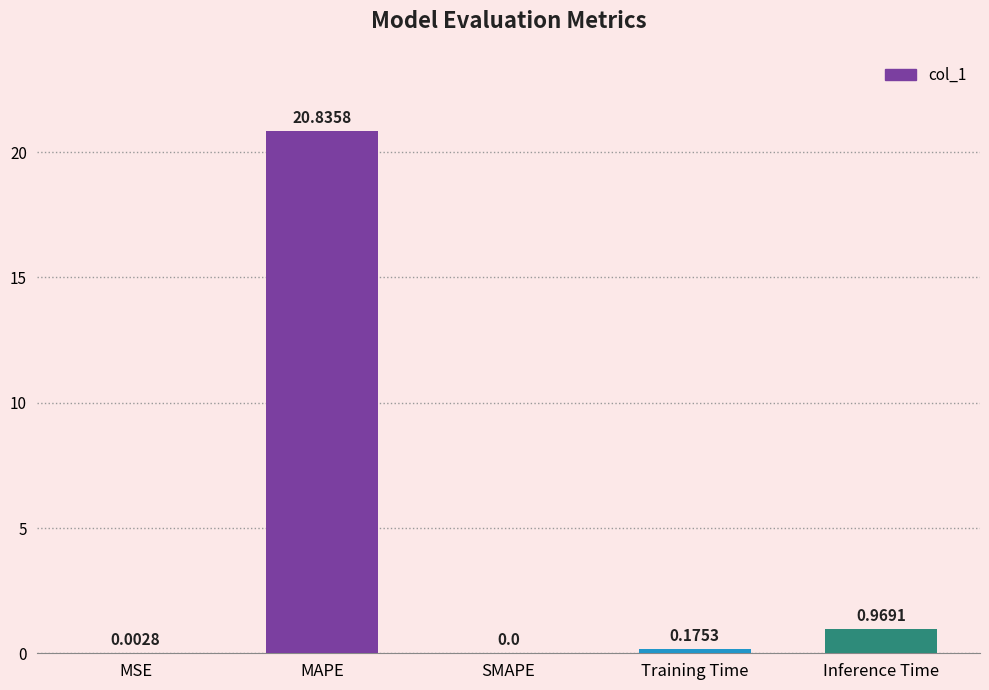

The value at SMAPE is 14.1. True or false?

False